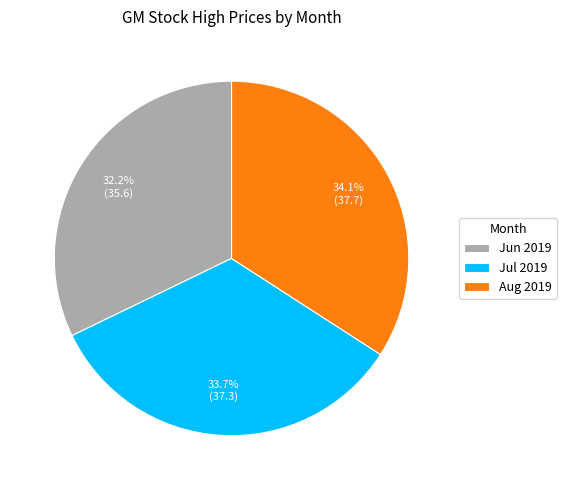

Is there any slice that represents more than half of the pie?

No